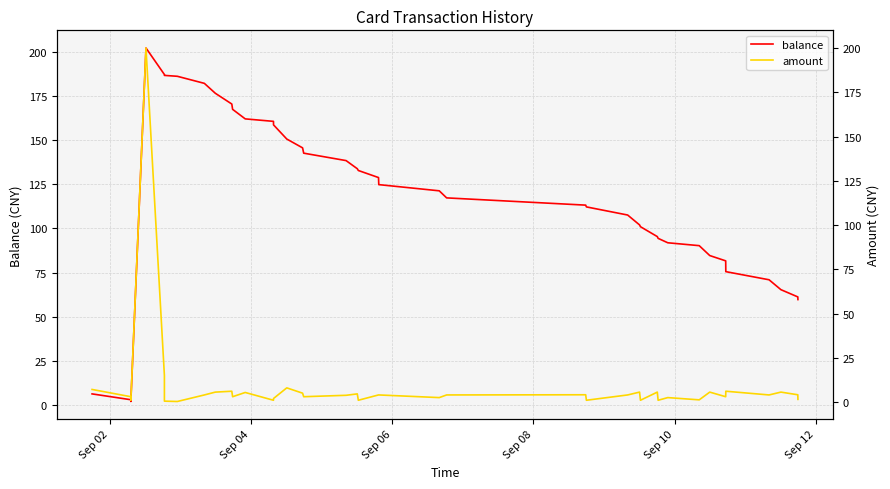

What is the minimum value shown in the chart?

0.3